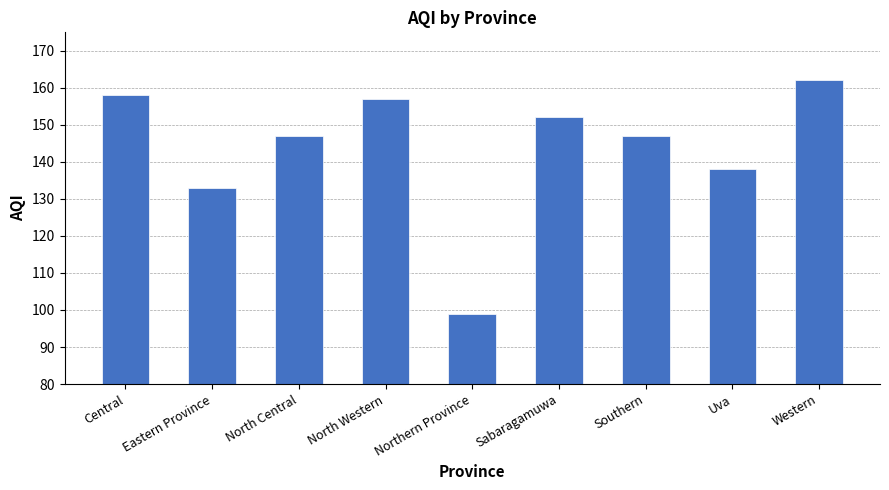

Where does the data first go above 147?

Central